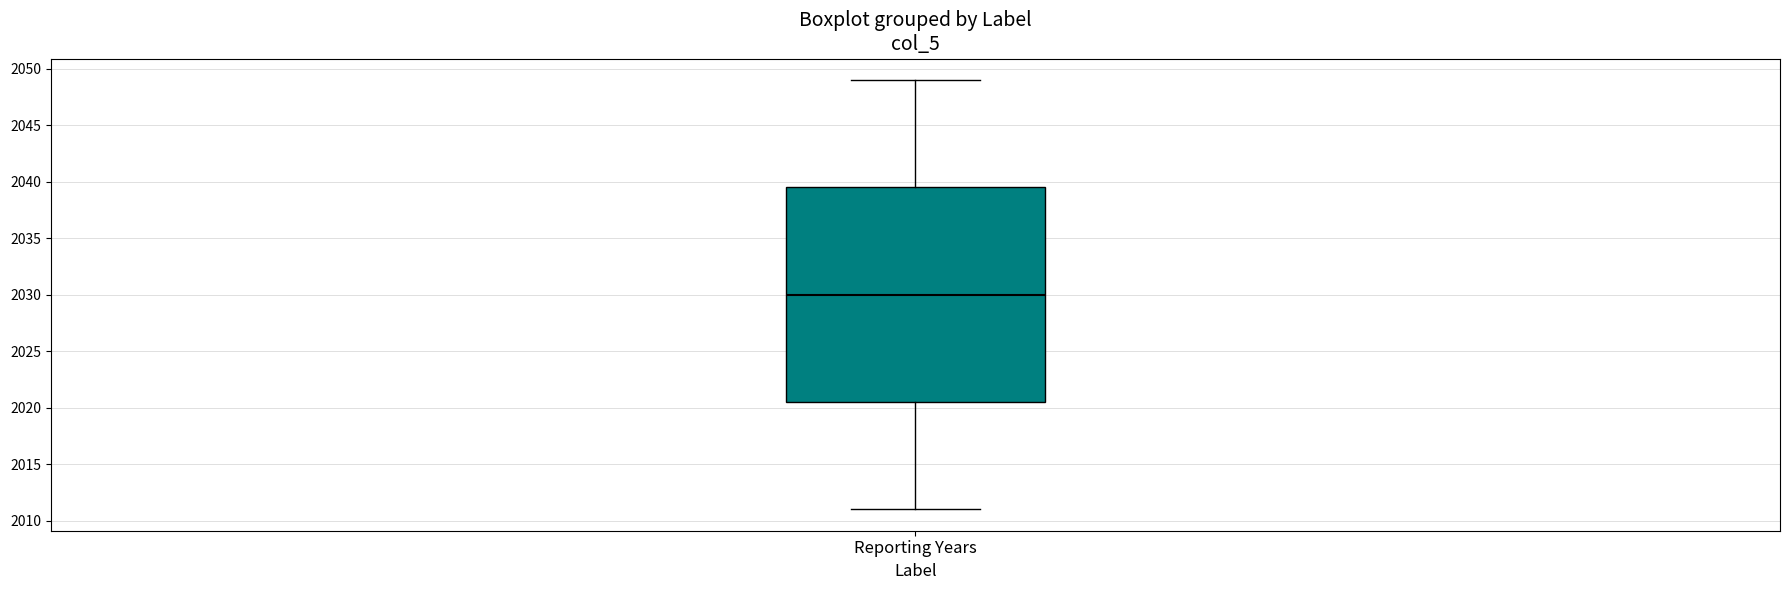

Transcribe this box plot: give where the median line is, the range the box spans, and where the two whiskers end, as read against the y-axis. The values are not printed on the chart, so give them approximately, as read against the axis.

median 2030.0, box 2020.5 to 2039.5, whiskers 2011.0 to 2049.0